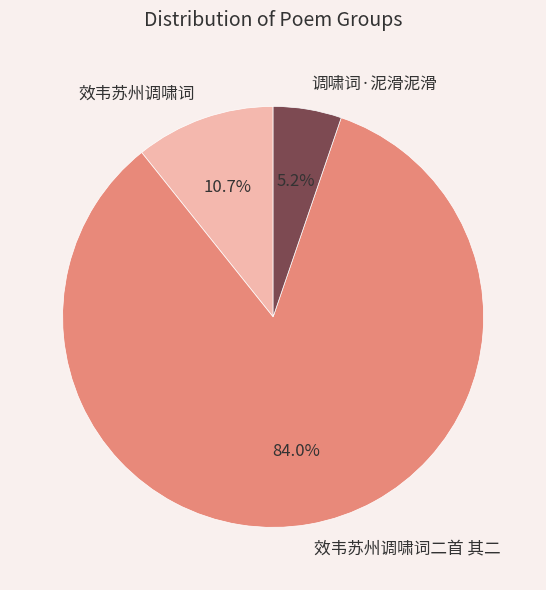

To the nearest percent, what is the difference between the 效韦苏州调啸词二首 其二 and 调啸词·泥滑泥滑 slice percentages?

79%